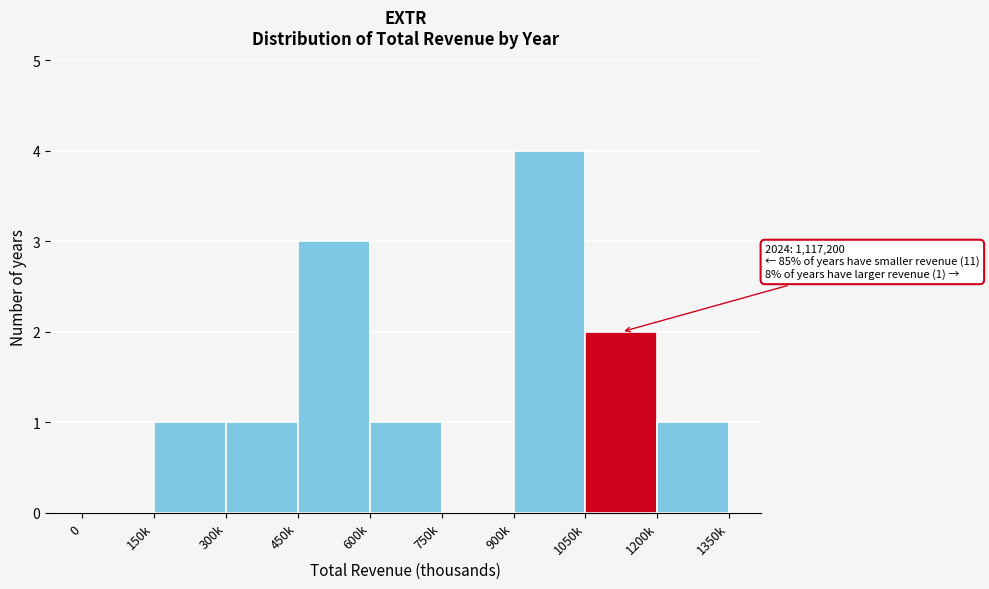

Reading right to left, extract all data points from this chart.

1200k=1	1050k=2	900k=4	750k=0	600k=1	450k=3	300k=1	150k=1	0=0